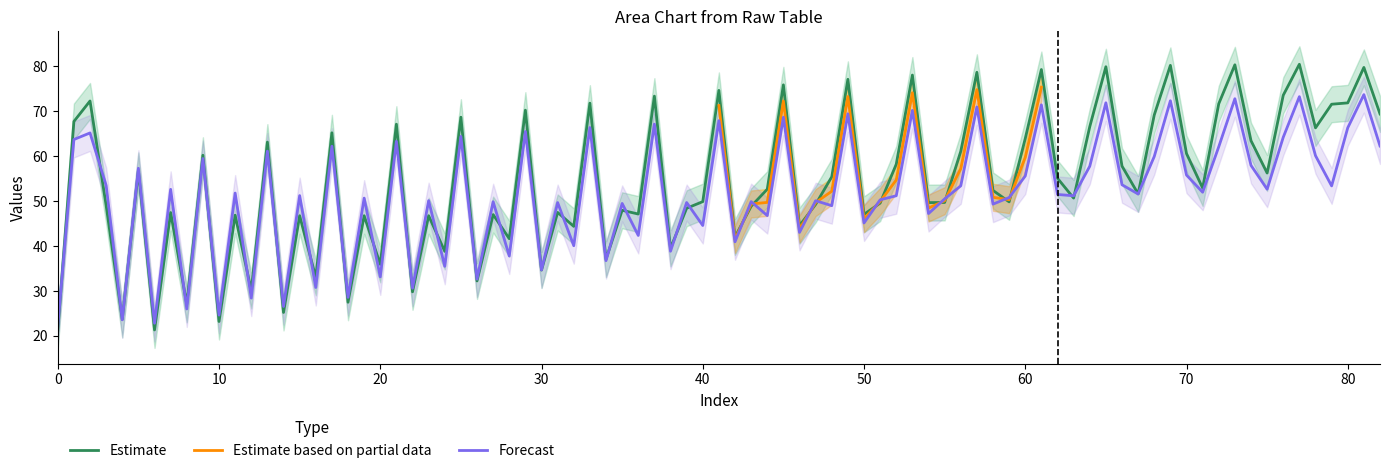

What is the lowest value of the Estimate series?

21.2